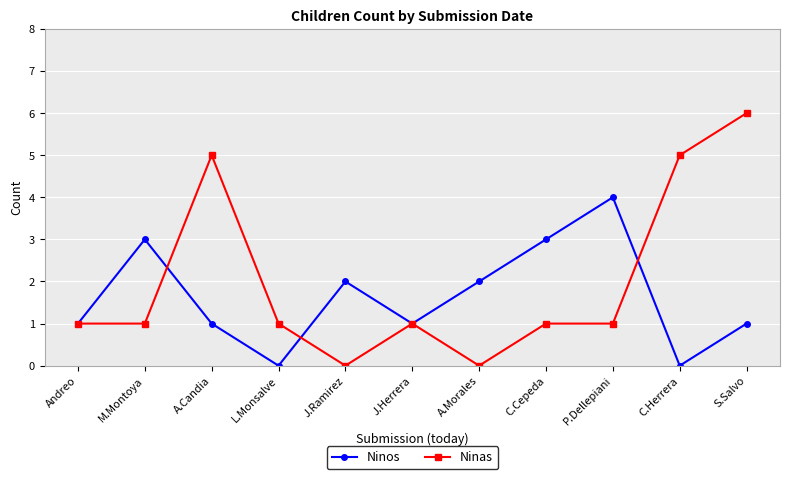

The Ninos series shows 3 at C.Cepeda. True or false?

True